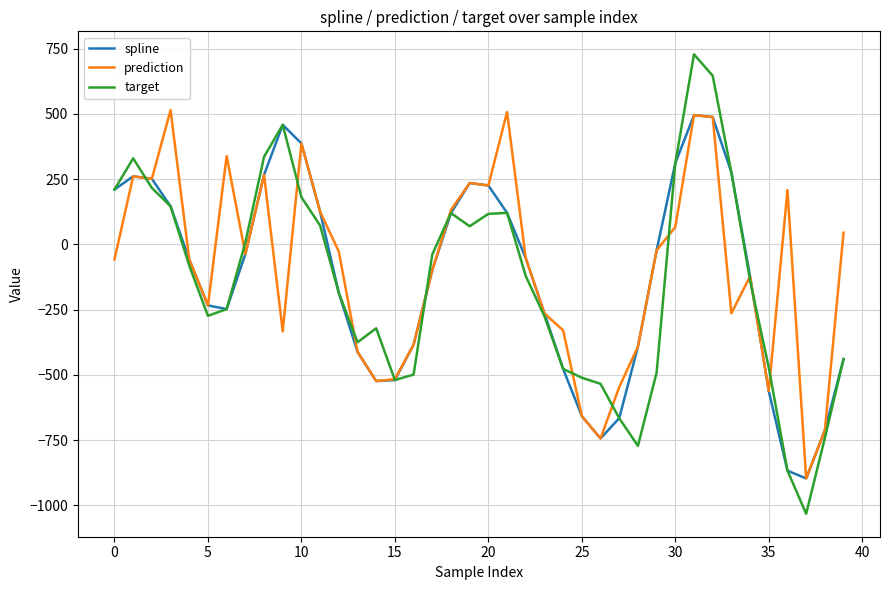

Does the chart display data point markers on the line(s)?

No